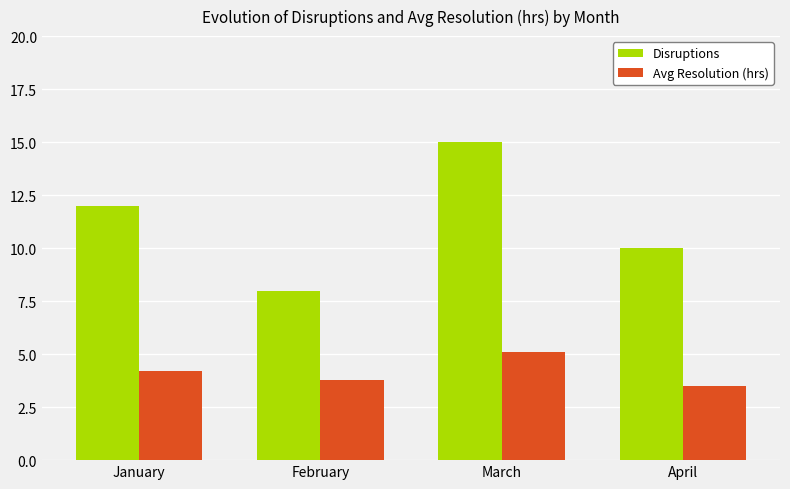

Read the Avg Resolution (hrs) value at January.

4.2